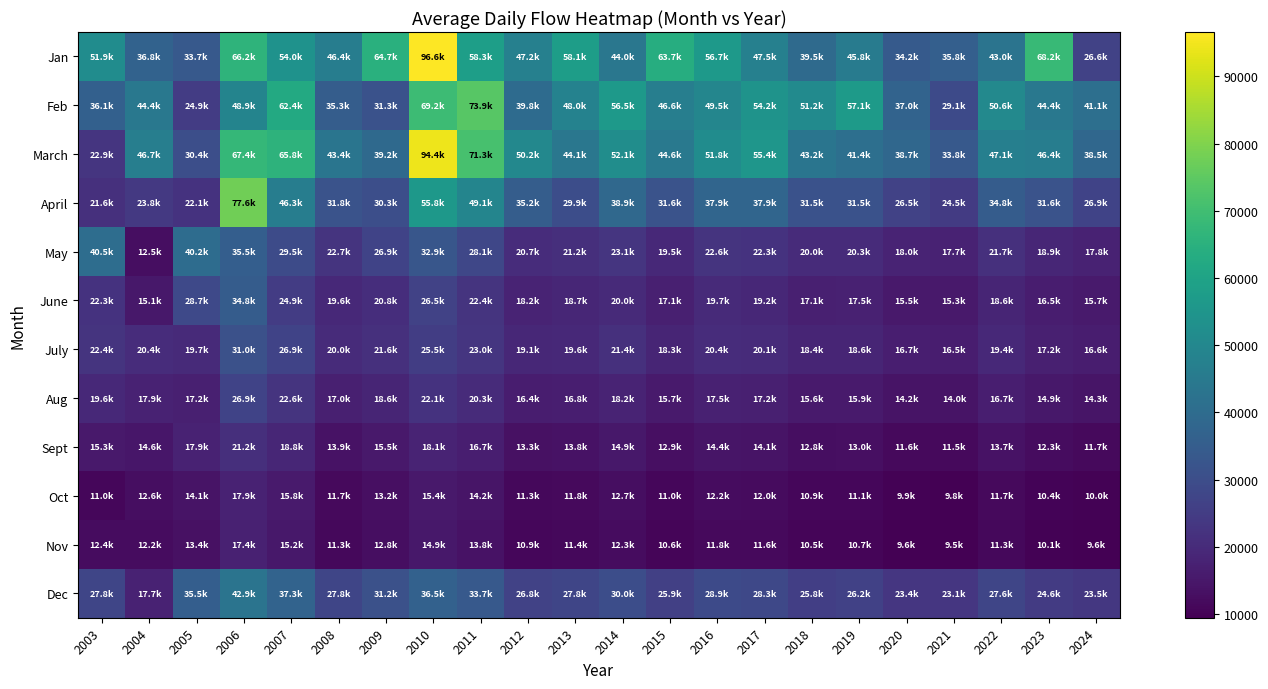

Reading left to right, list all the values displayed in this chart.

Jan: 2003=51935.5	2004=36767.7	2005=33680.7	2006=66151.6	2007=53956.4	2008=46396.8	2009=64660.0	2010=96596.8	2011=58290.3	2012=47245.2	2013=58116.1	2014=43971.0	2015=63725.8	2016=56683.9	2017=47454.8	2018=39543.6	2019=45812.9	2020=34248.4	2021=35771.0	2022=43038.7	2023=68229.0	2024=26596.8
Feb: 2003=36085.7	2004=44420.7	2005=24875.0	2006=48921.4	2007=62385.7	2008=35292.9	2009=31300.0	2010=69153.6	2011=73928.6	2012=39821.4	2013=47985.7	2014=56453.6	2015=46628.6	2016=49521.4	2017=54203.6	2018=51157.1	2019=57092.9	2020=37035.7	2021=29060.7	2022=50578.6	2023=44414.3	2024=41128.6
March: 2003=22922.6	2004=46706.4	2005=30367.7	2006=67412.9	2007=65819.4	2008=43354.8	2009=39158.1	2010=94367.7	2011=71267.7	2012=50158.1	2013=44106.4	2014=52135.5	2015=44574.2	2016=51822.6	2017=55371.0	2018=43193.6	2019=41354.8	2020=38683.9	2021=33806.4	2022=47064.5	2023=46435.5	2024=38496.8
April: 2003=21586.7	2004=23793.3	2005=22133.3	2006=77646.7	2007=46316.7	2008=31753.3	2009=30340.0	2010=55830.0	2011=49100.0	2012=35216.7	2013=29880.0	2014=38893.3	2015=31593.3	2016=37936.7	2017=37910.0	2018=31480.0	2019=31456.7	2020=26530.0	2021=24473.3	2022=34780.0	2023=31623.3	2024=26853.3
May: 2003=40538.7	2004=12532.3	2005=40219.3	2006=35477.4	2007=29451.6	2008=22683.9	2009=26903.2	2010=32896.8	2011=28112.9	2012=20664.5	2013=21219.3	2014=23058.1	2015=19548.4	2016=22554.8	2017=22316.1	2018=20048.4	2019=20271.0	2020=17983.9	2021=17725.8	2022=21664.5	2023=18851.6	2024=17793.5
June: 2003=22276.7	2004=15130.0	2005=28653.3	2006=34793.3	2007=24946.7	2008=19590.0	2009=20763.3	2010=26516.7	2011=22426.7	2012=18193.3	2013=18720.0	2014=19983.3	2015=17146.7	2016=19666.7	2017=19216.7	2018=17133.3	2019=17546.7	2020=15503.3	2021=15320.0	2022=18573.3	2023=16516.7	2024=15743.3
July: 2003=22429.0	2004=20441.9	2005=19667.7	2006=30993.5	2007=26935.5	2008=20048.4	2009=21574.2	2010=25451.6	2011=23048.4	2012=19129.0	2013=19567.7	2014=21438.7	2015=18338.7	2016=20441.9	2017=20135.5	2018=18354.8	2019=18580.7	2020=16719.3	2021=16464.5	2022=19438.7	2023=17225.8	2024=16580.7
Aug: 2003=19583.9	2004=17916.1	2005=17245.2	2006=26880.7	2007=22567.7	2008=17006.5	2009=18596.8	2010=22109.7	2011=20300.0	2012=16351.6	2013=16845.2	2014=18209.7	2015=15693.5	2016=17467.7	2017=17206.5	2018=15606.5	2019=15877.4	2020=14177.4	2021=14009.7	2022=16661.3	2023=14932.3	2024=14264.5
Sept: 2003=15346.7	2004=14610.0	2005=17933.3	2006=21163.3	2007=18820.0	2008=13856.7	2009=15506.7	2010=18090.0	2011=16703.3	2012=13340.0	2013=13826.7	2014=14920.0	2015=12883.3	2016=14363.3	2017=14080.0	2018=12793.3	2019=13033.3	2020=11633.3	2021=11510.0	2022=13740.0	2023=12256.7	2024=11720.0
Oct: 2003=11004.8	2004=12606.5	2005=14074.2	2006=17903.2	2007=15754.8	2008=11725.8	2009=13158.1	2010=15432.3	2011=14245.2	2012=11306.5	2013=11787.1	2014=12690.3	2015=10964.5	2016=12222.6	2017=11993.5	2018=10896.8	2019=11106.5	2020=9919.4	2021=9780.6	2022=11683.9	2023=10435.5	2024=9980.6
Nov: 2003=12450.0	2004=12250.0	2005=13386.7	2006=17430.0	2007=15173.3	2008=11320.0	2009=12753.3	2010=14923.3	2011=13760.0	2012=10930.0	2013=11383.3	2014=12263.3	2015=10590.0	2016=11806.7	2017=11583.3	2018=10530.0	2019=10726.7	2020=9573.3	2021=9453.3	2022=11286.7	2023=10083.3	2024=9643.3
Dec: 2003=27787.1	2004=17745.2	2005=35458.1	2006=42871.0	2007=37325.8	2008=27796.8	2009=31206.5	2010=36548.4	2011=33693.6	2012=26754.8	2013=27825.8	2014=29990.3	2015=25896.8	2016=28871.0	2017=28348.4	2018=25767.7	2019=26225.8	2020=23406.5	2021=23096.8	2022=27596.8	2023=24635.5	2024=23548.4